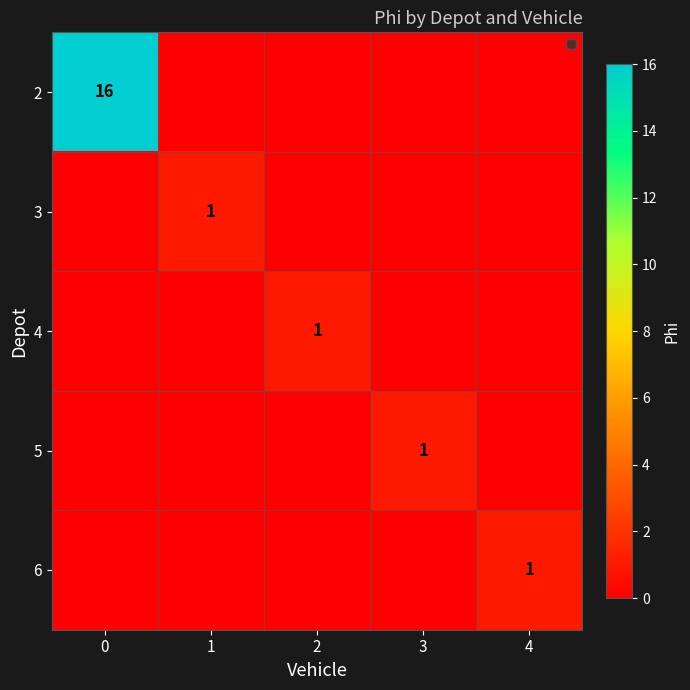

Is it true that 2 equals 24 at 0?

False